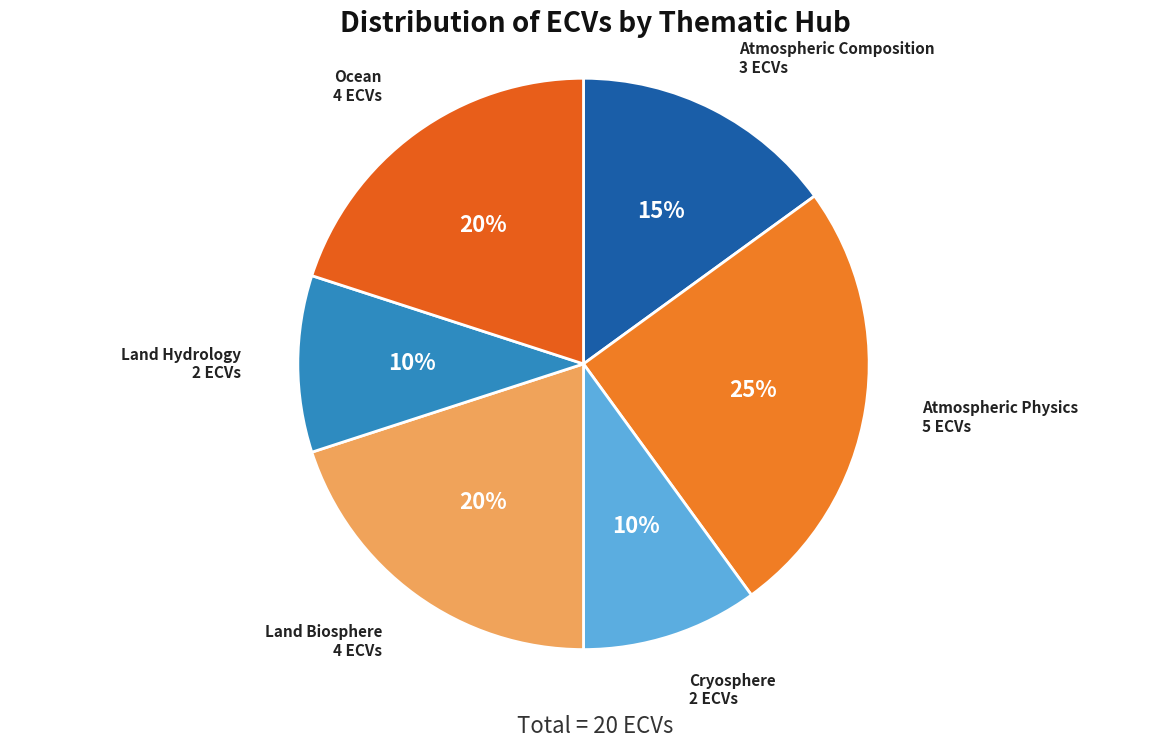

How many segments does this pie chart have?

6